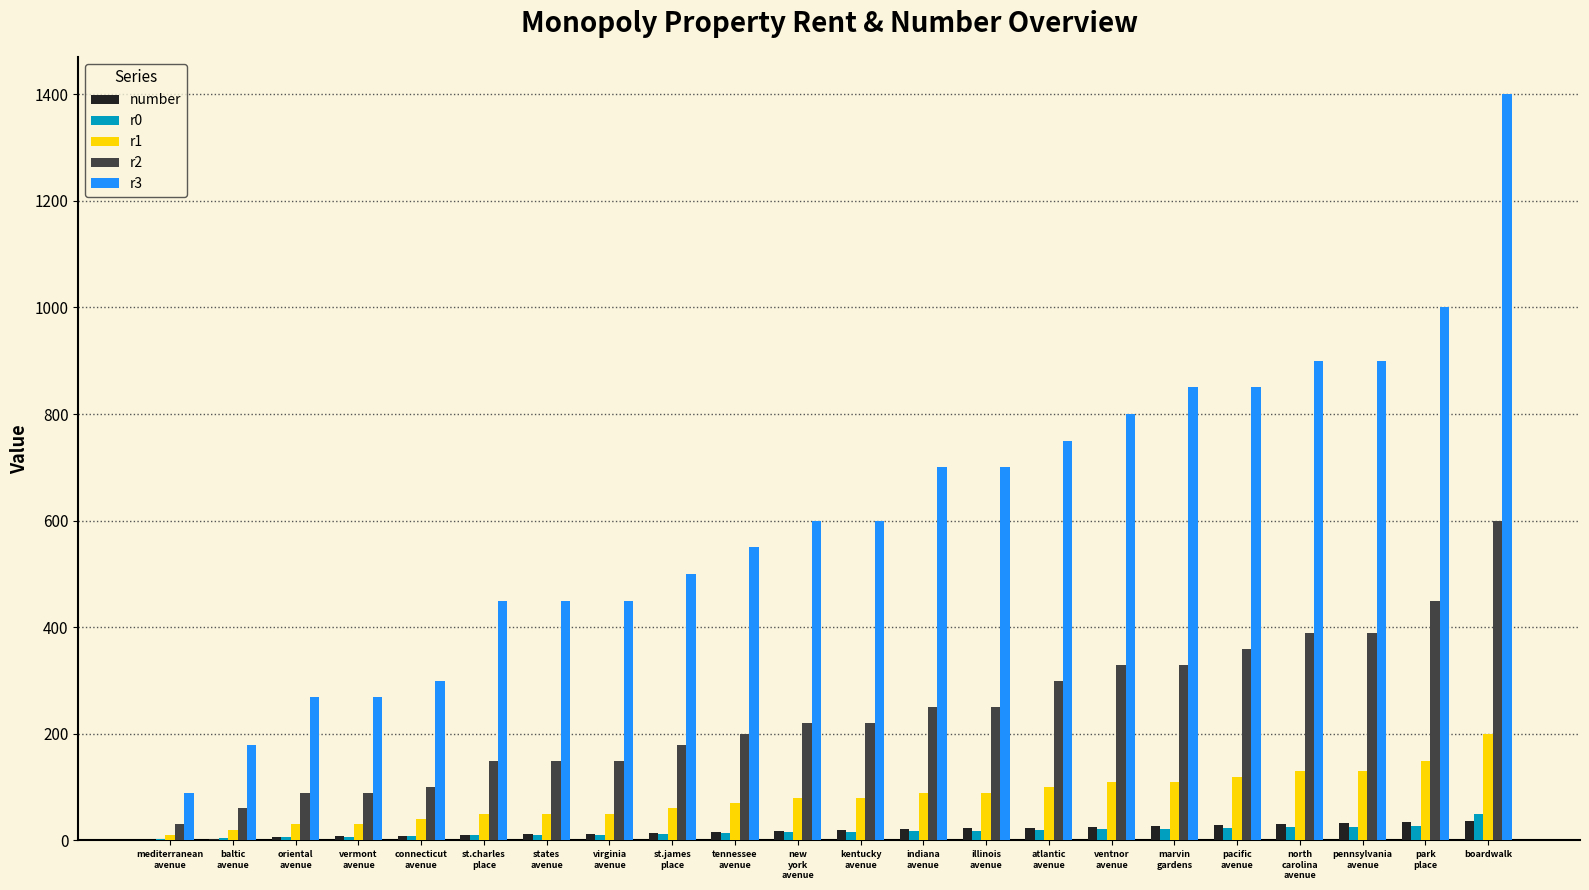

What is the greatest value displayed?

1400